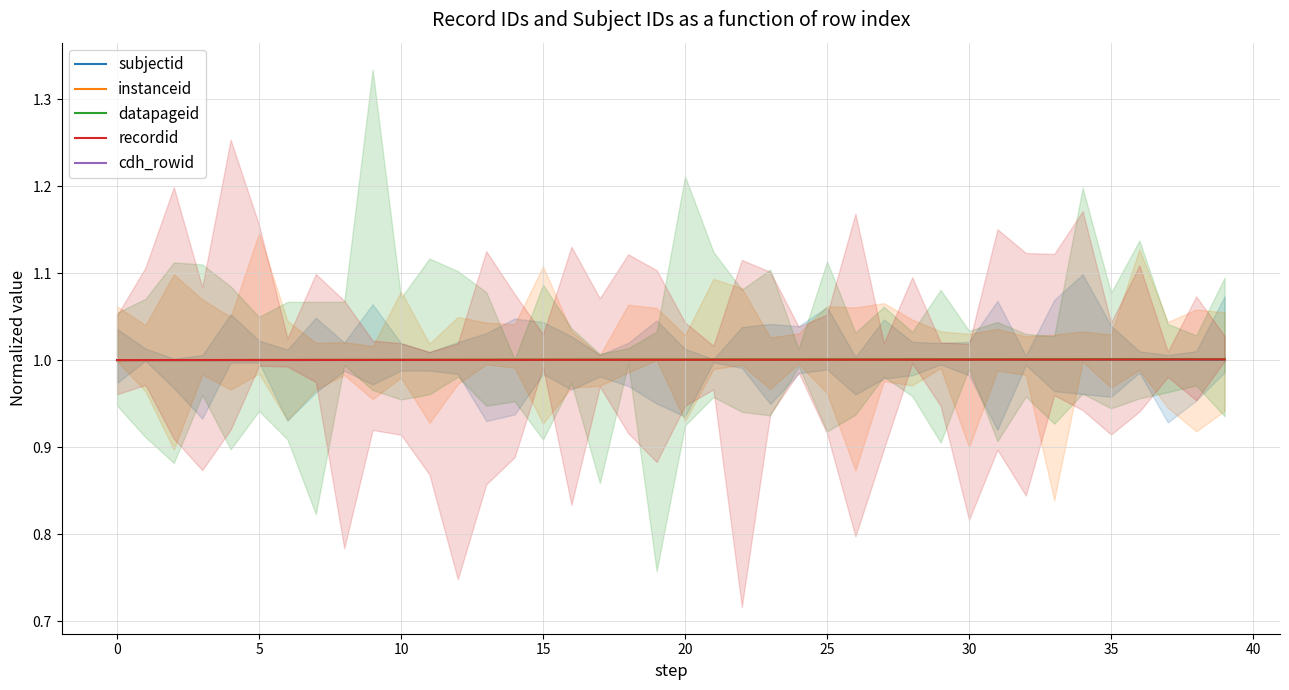

What is the minimum value shown in the chart?

1.0